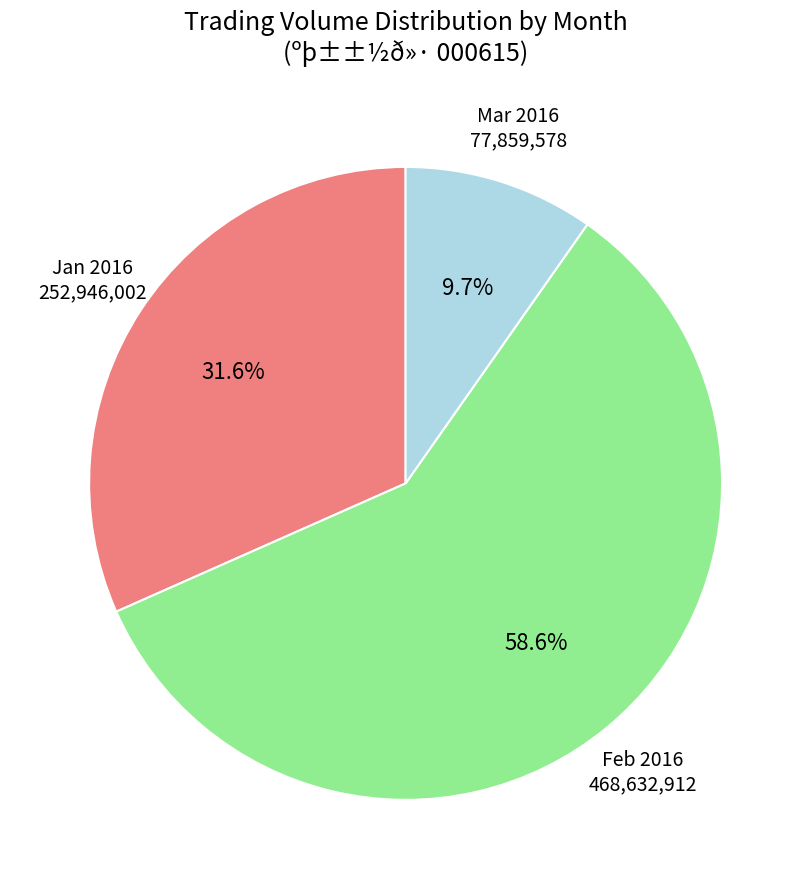

What percentage is NOT represented by Jan 2016?

68.4%